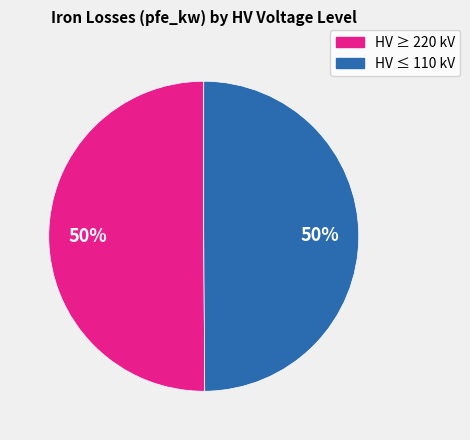

To the nearest percent, what is the difference between the largest and smallest slice percentages?

0%